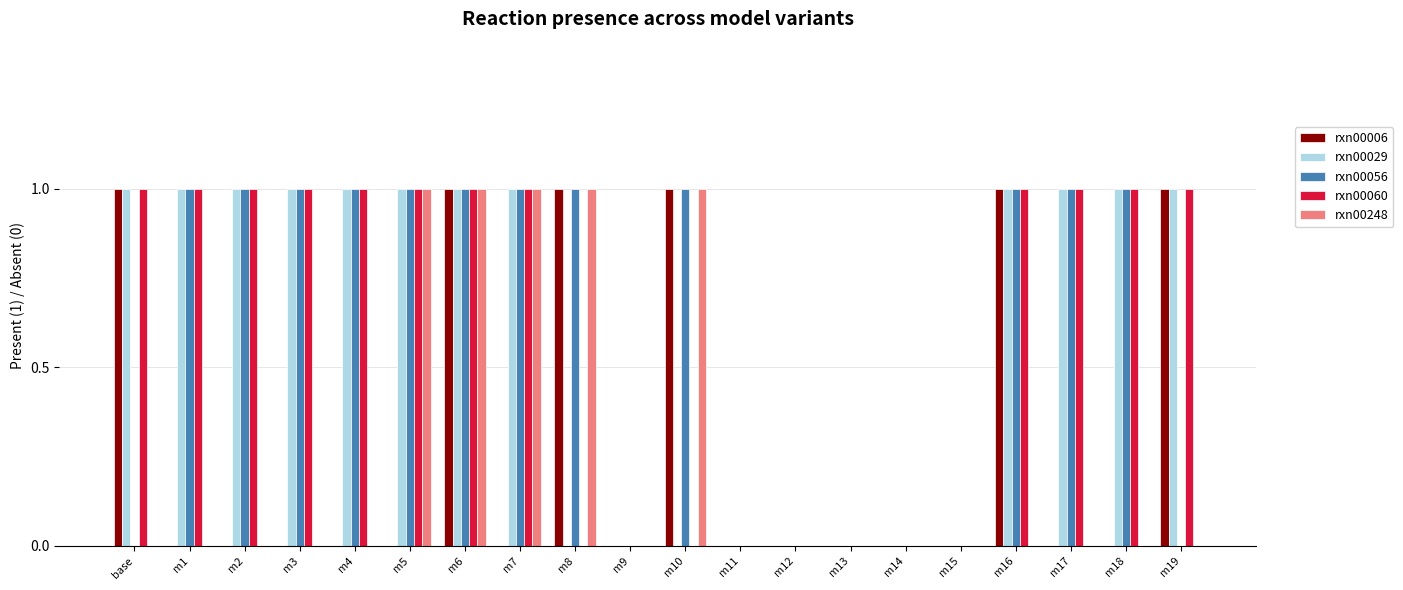

Reading right to left, extract all data points from this chart.

rxn00006: 1	0	0	1	0	0	0	0	0	1	0	1	0	1	0	0	0	0	0	1
rxn00029: 1	1	1	1	0	0	0	0	0	0	0	0	1	1	1	1	1	1	1	1
rxn00056: 0	1	1	1	0	0	0	0	0	1	0	1	1	1	1	1	1	1	1	0
rxn00060: 1	1	1	1	0	0	0	0	0	0	0	0	1	1	1	1	1	1	1	1
rxn00248: 0	0	0	0	0	0	0	0	0	1	0	1	1	1	1	0	0	0	0	0